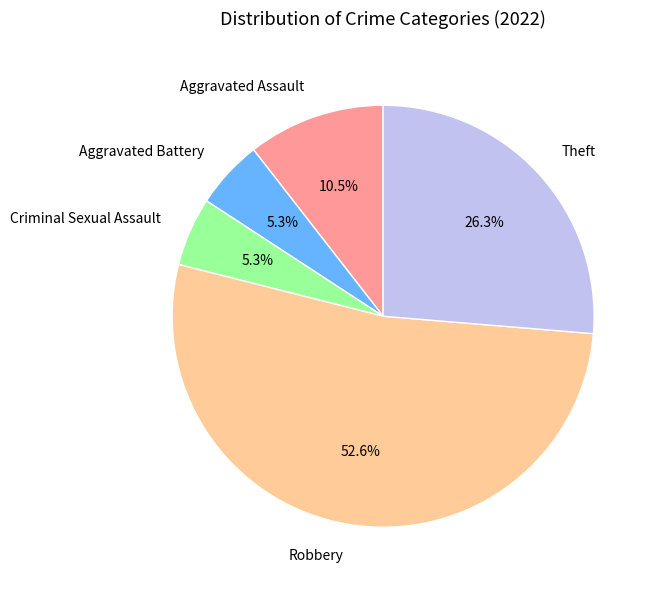

Combined, do Criminal Sexual Assault and Aggravated Assault account for over 50%?

No